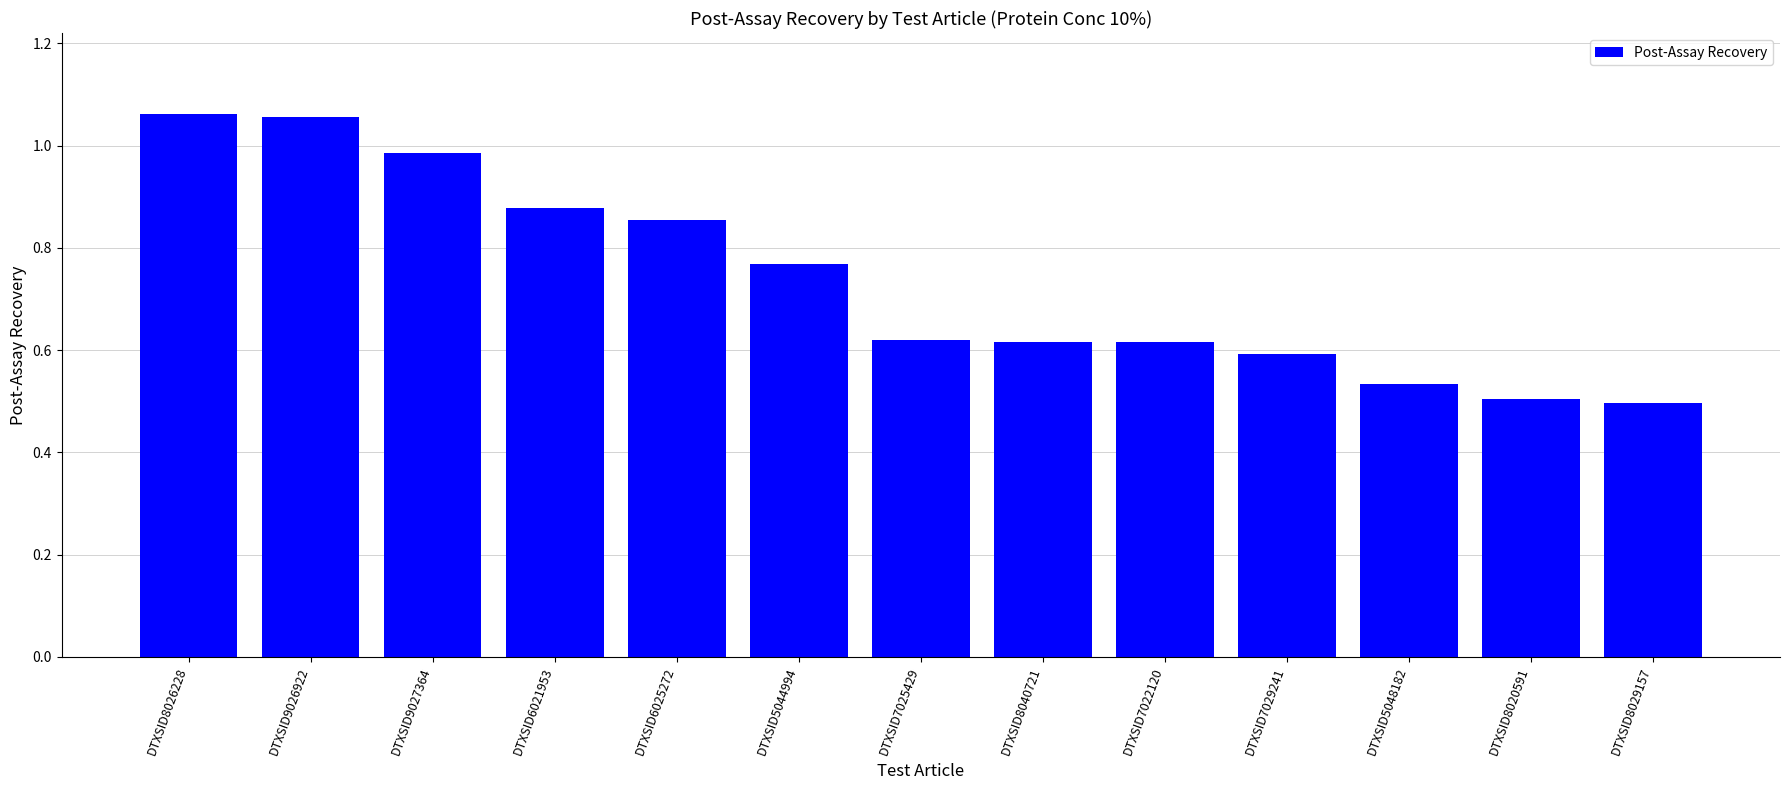

The value at DTXSID7022120 is 0.6. True or false?

True